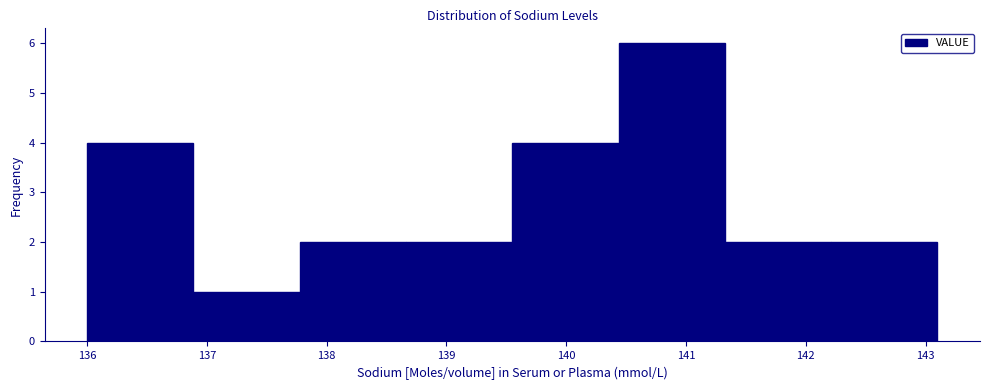

Reading left to right, list every bar in this chart as the range it spans on the x-axis followed by its height. Neither the bar edges nor the heights are printed on the chart, so give them approximately, as read against the axes.

136.0 to 136.9: 4
136.9 to 137.8: 1
137.8 to 138.7: 2
138.7 to 139.6: 2
139.6 to 140.4: 4
140.4 to 141.3: 6
141.3 to 142.2: 2
142.2 to 143.1: 2